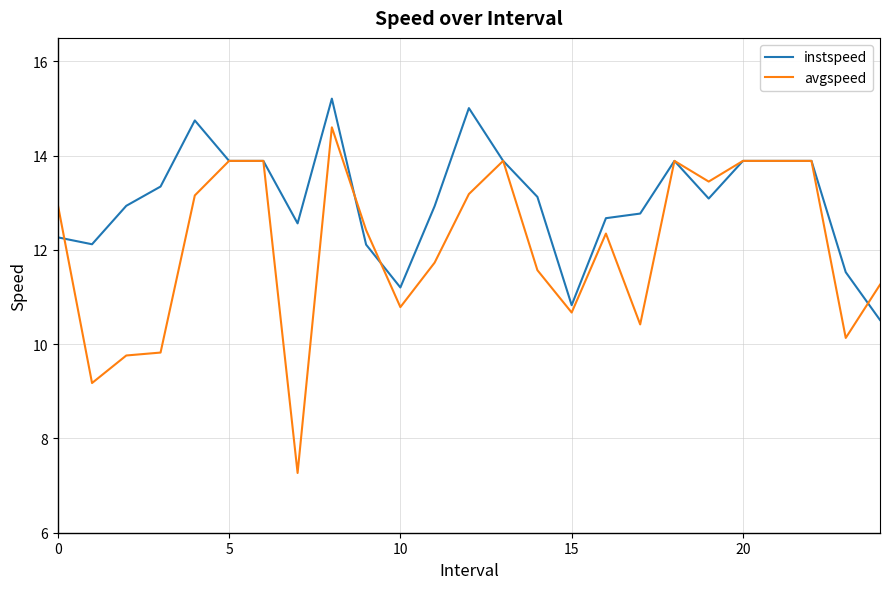

What is the maximum value shown in the chart?

15.2